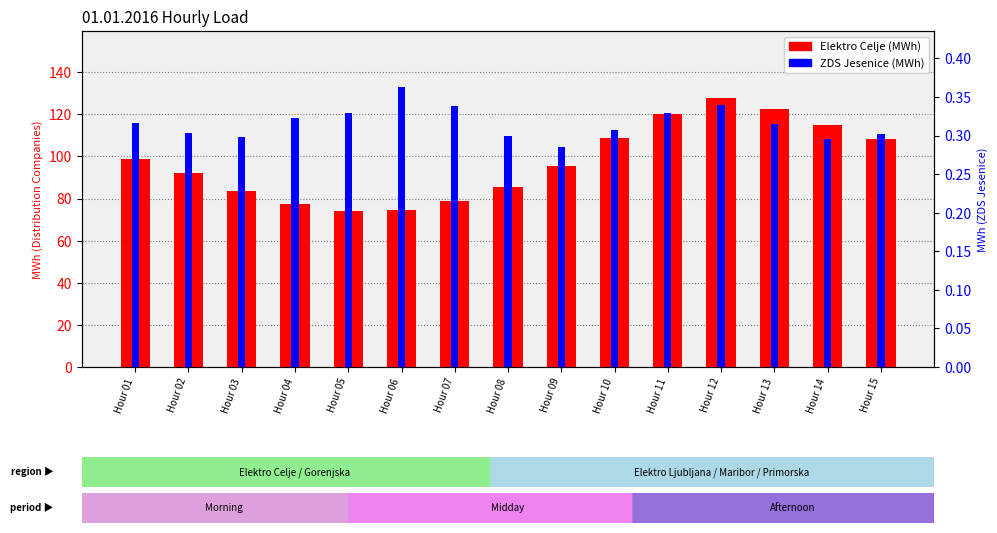

Rank the series by their average value, from lowest to highest.

ZDS Jesenice, Elektro Celje